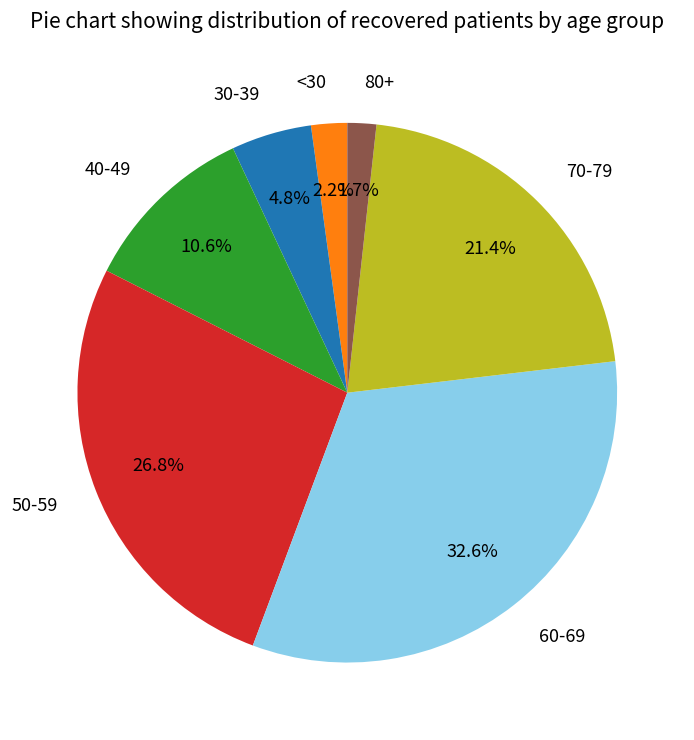

How many segments does this pie chart have?

7